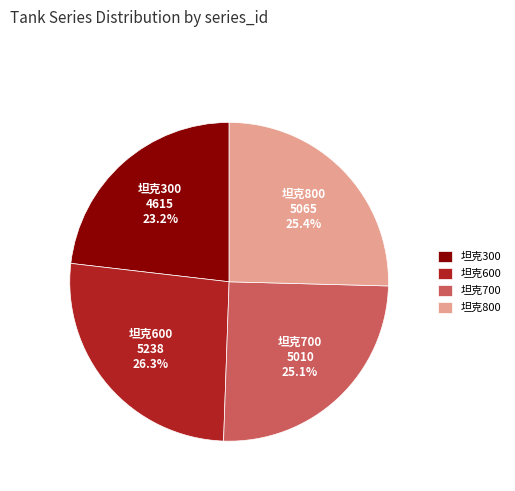

Which slice is the largest?

坦克600